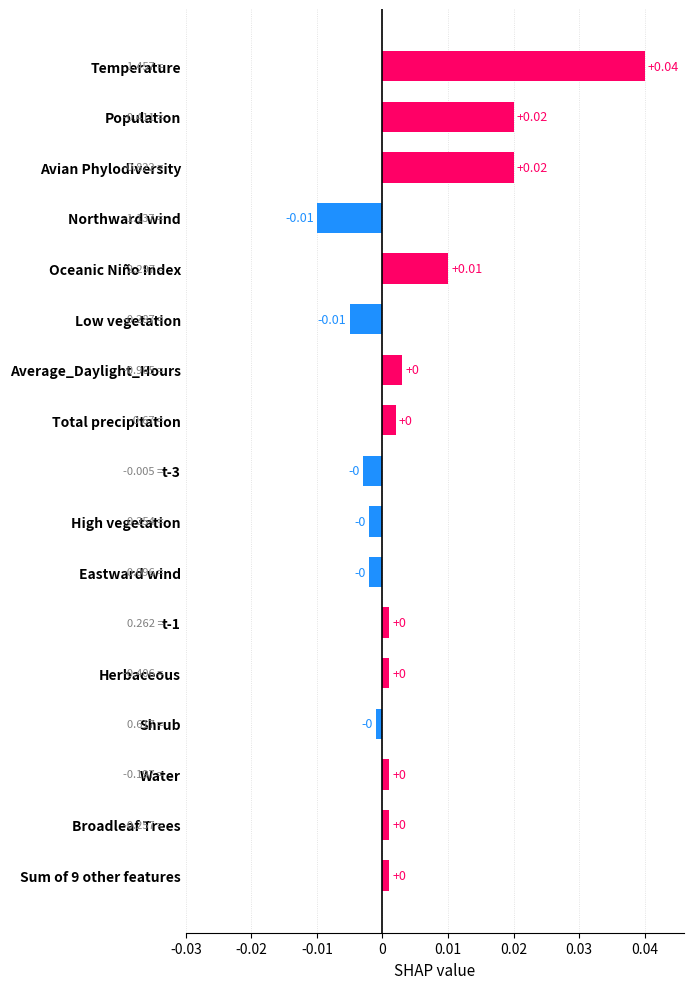

Which category has the highest value across all series?

Temperature